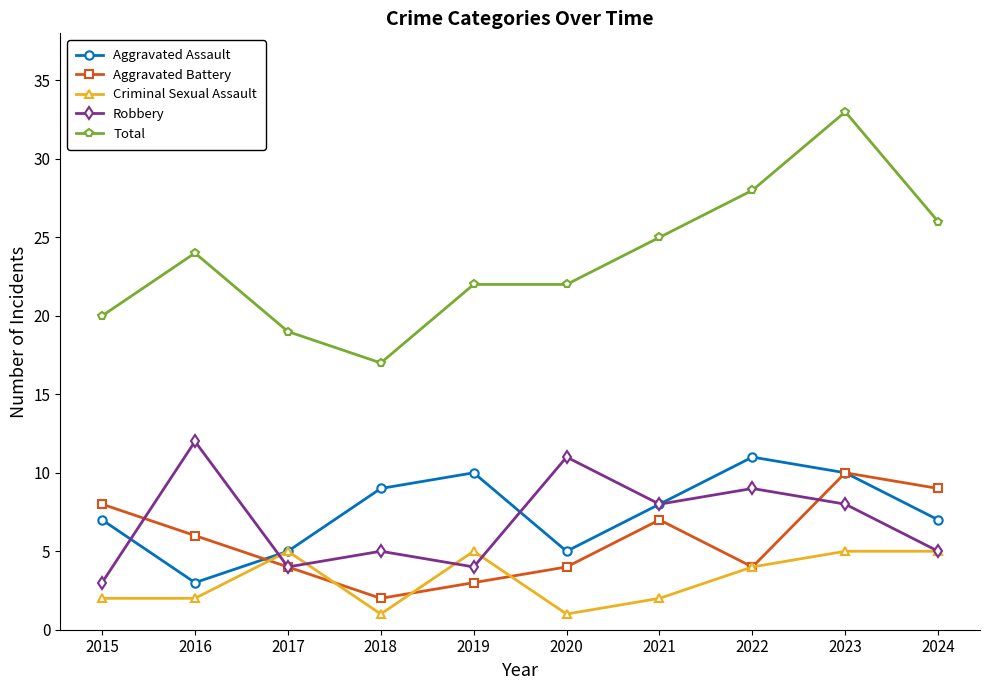

What is the value of the Aggravated Assault point at the 6th from the left?

5